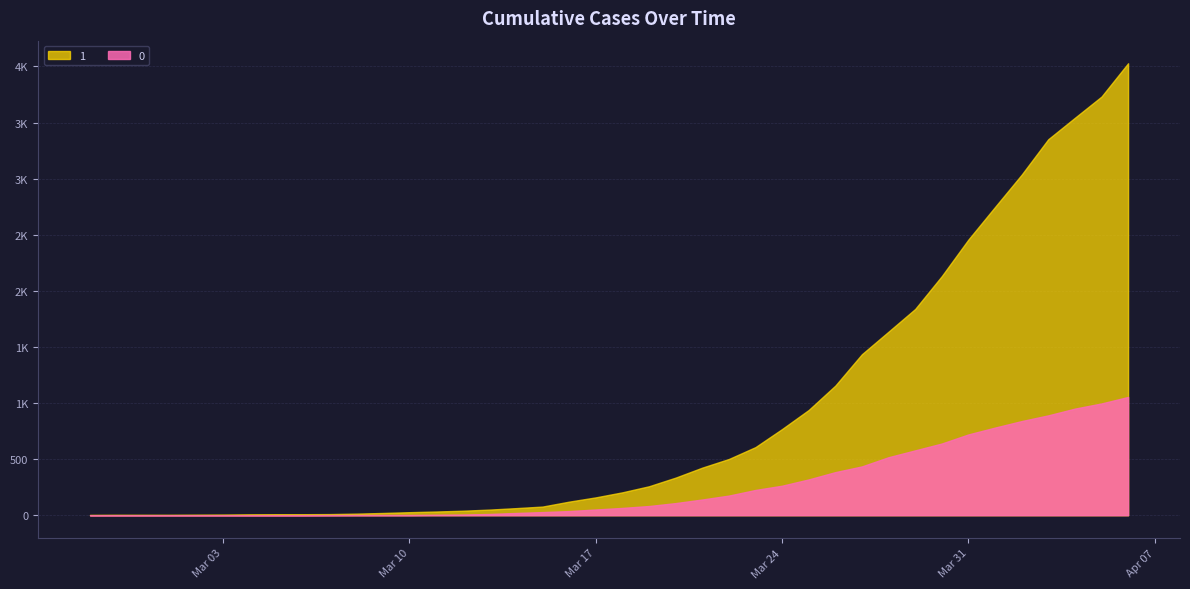

How many lines are shown in the chart?

2